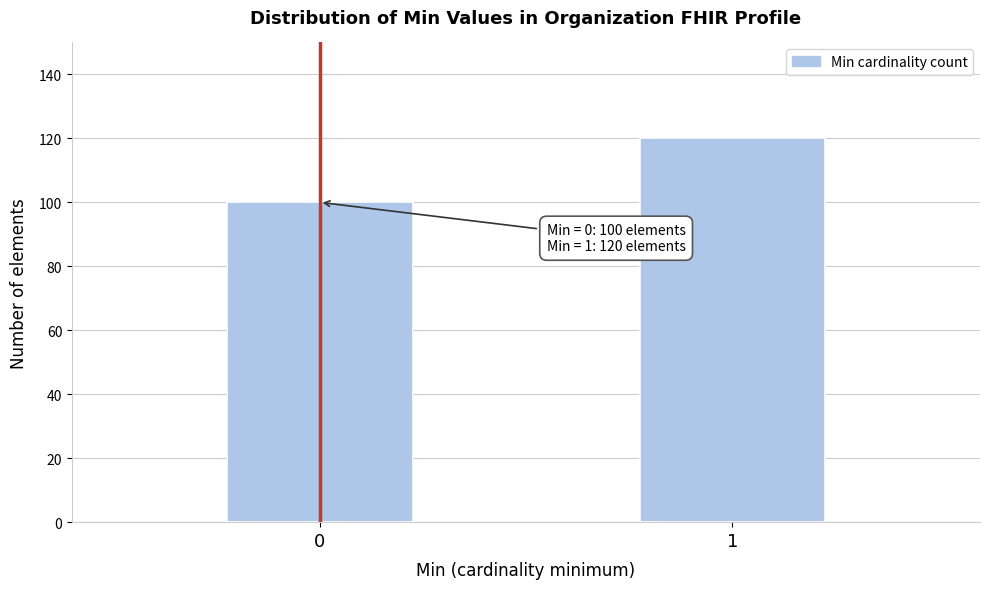

Reading left to right, what are all the values shown in this chart?

0=100	1=120